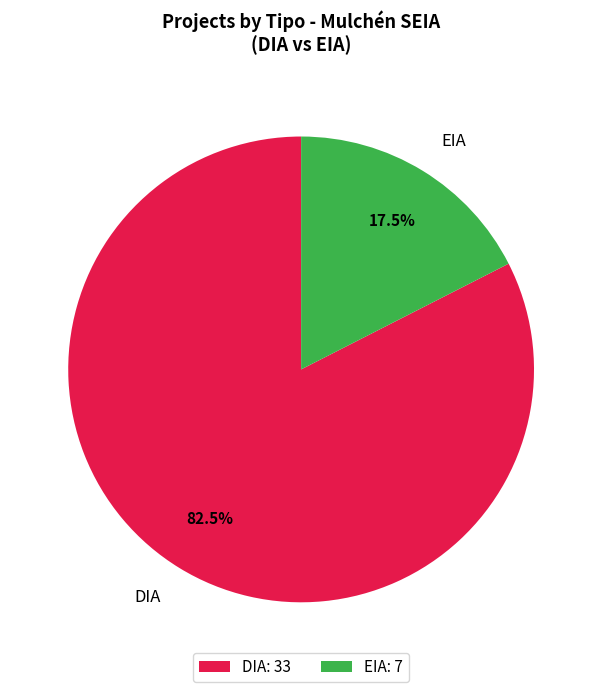

Is there any slice that represents more than half of the pie?

Yes